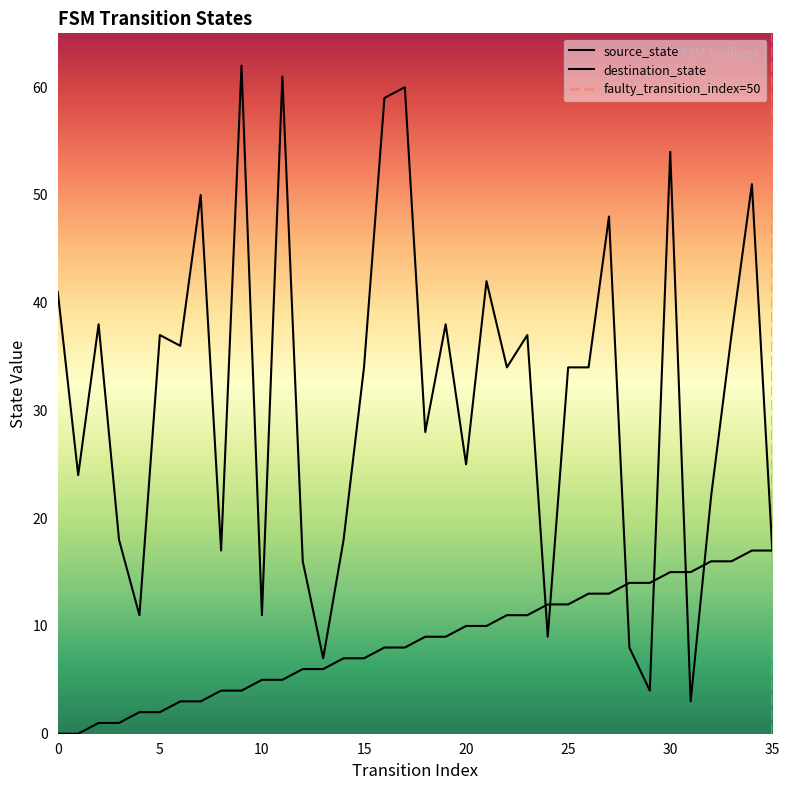

True or false: source_state has more than 1 points higher than both neighbors.

False